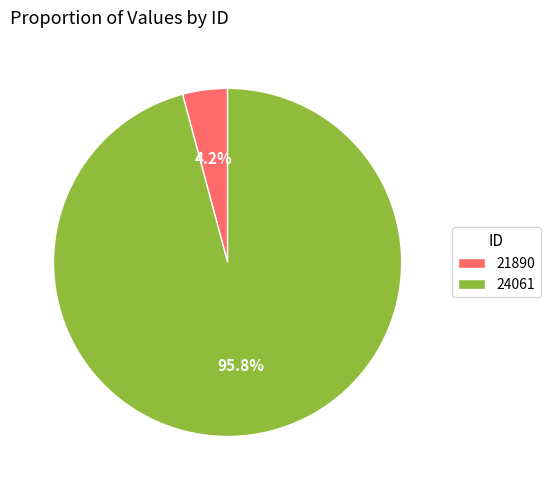

Which slice is the smallest?

21890